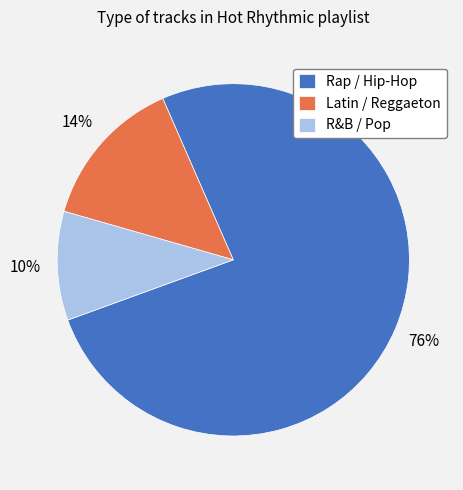

To the nearest percent, what is the average slice percentage?

33%